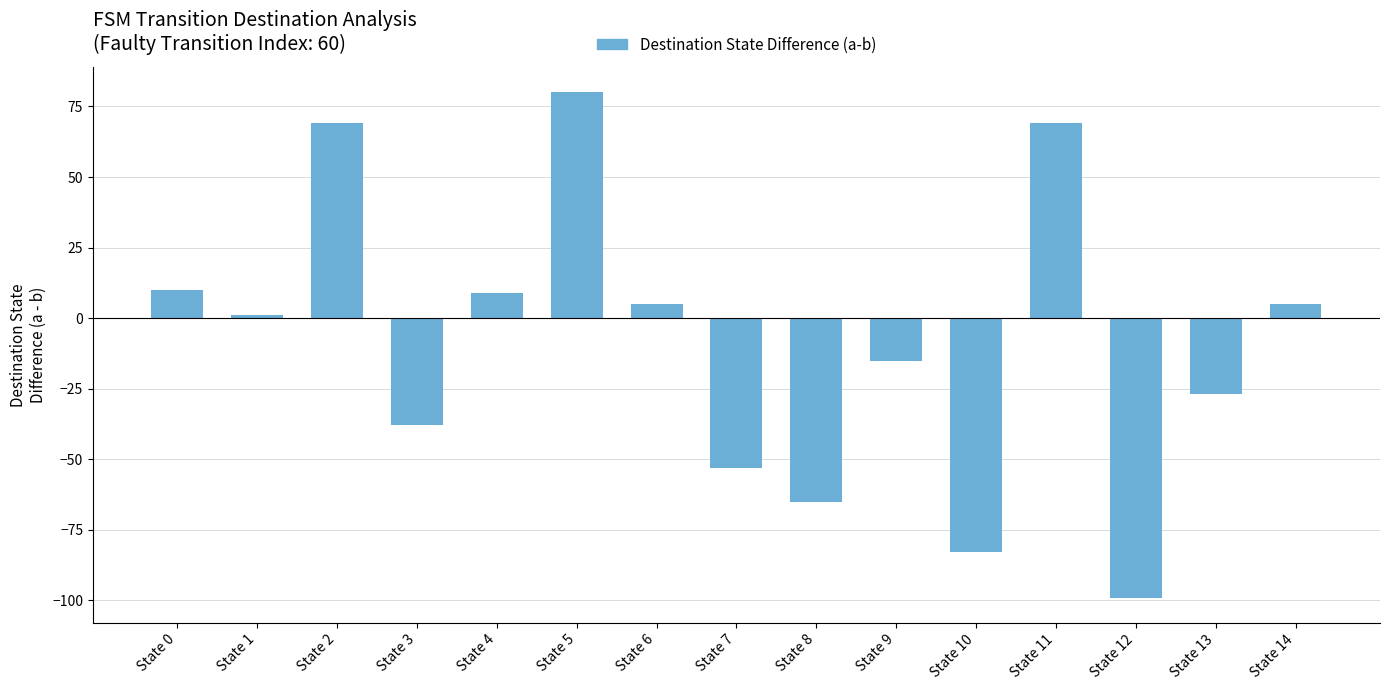

What is the value of the 14th bar from the left?

-27